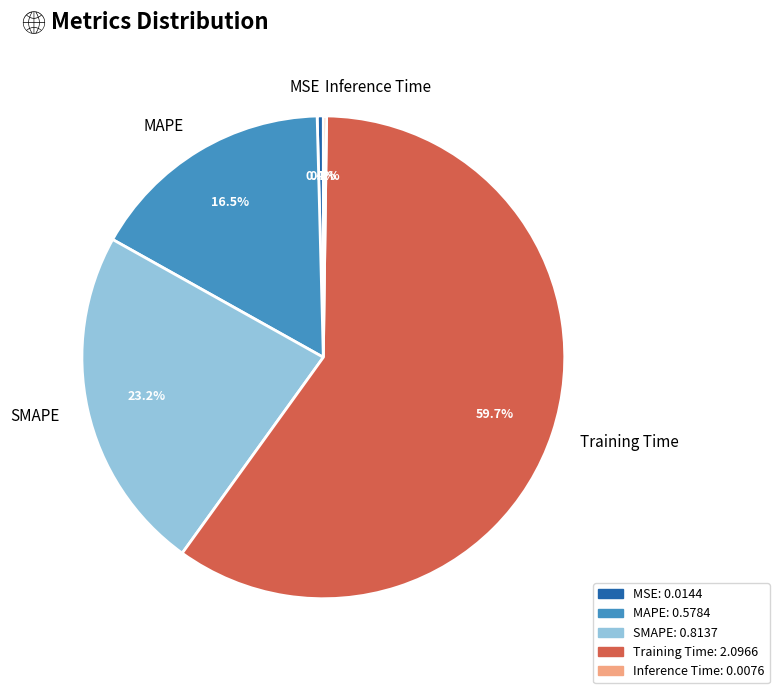

Is the sum of SMAPE and Training Time greater than half?

Yes